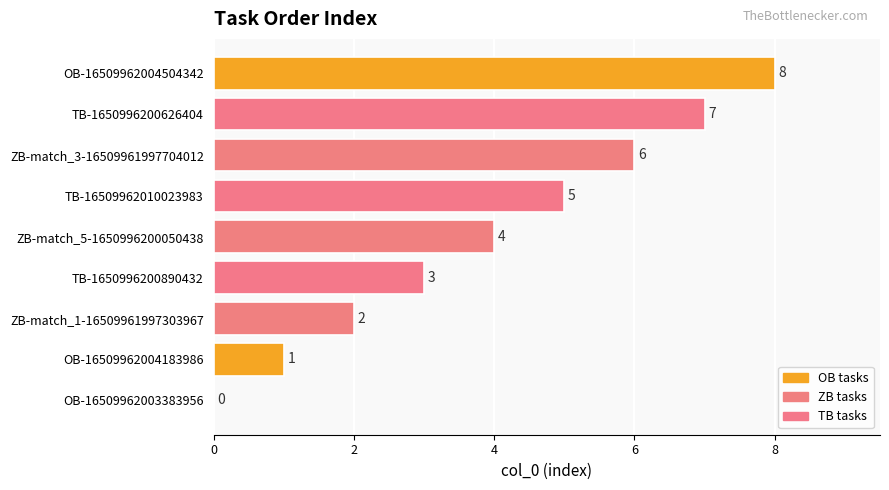

True or false: the data shows 4 at ZB-match_5-1650996200050438.

True